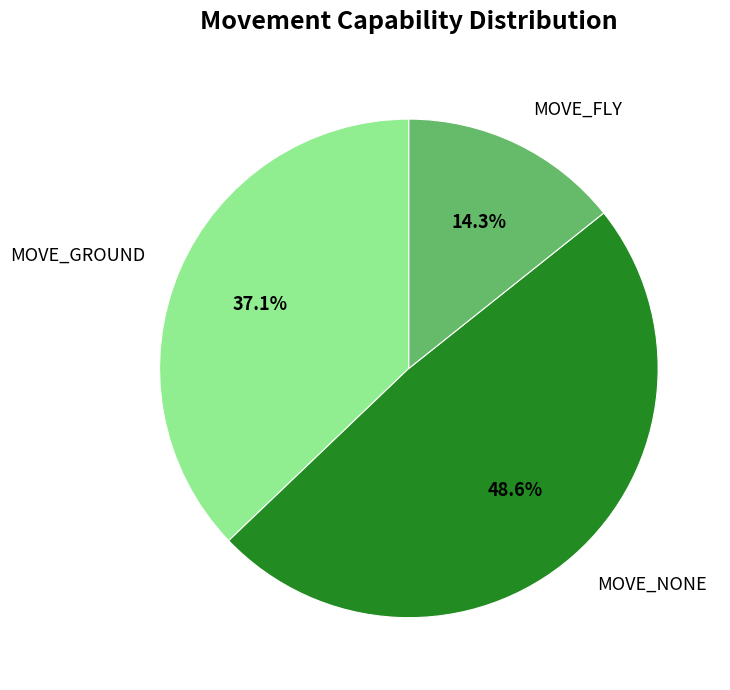

Which category has the biggest portion of the pie?

MOVE_NONE